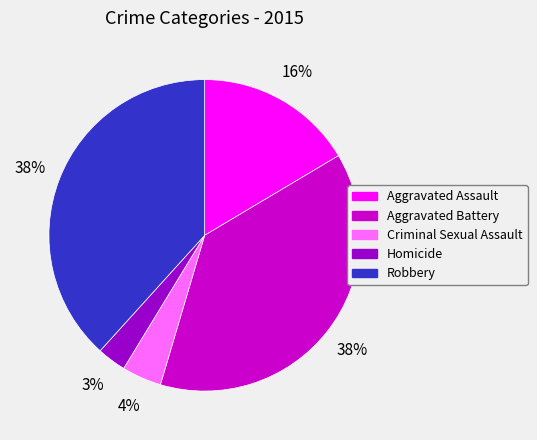

Which has a higher value, Robbery or Aggravated Assault?

Robbery